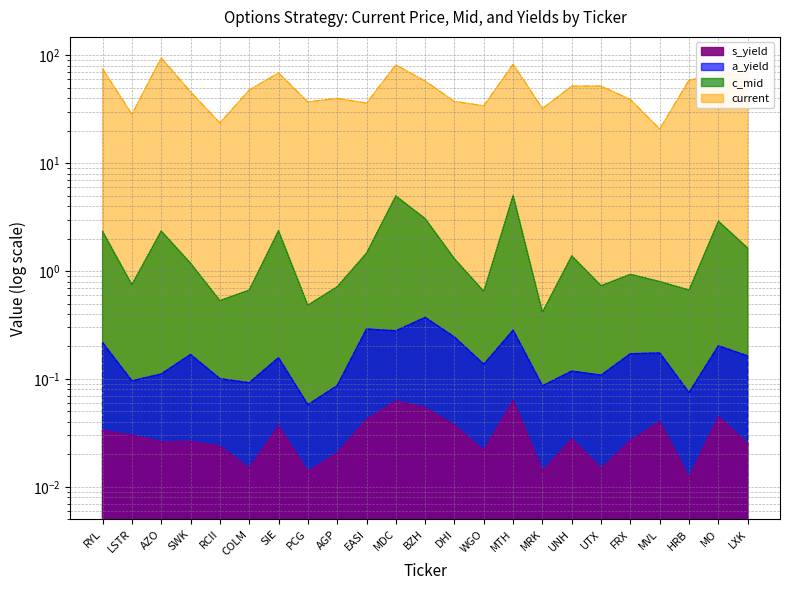

The current series shows 67.0 at LXK. True or false?

True